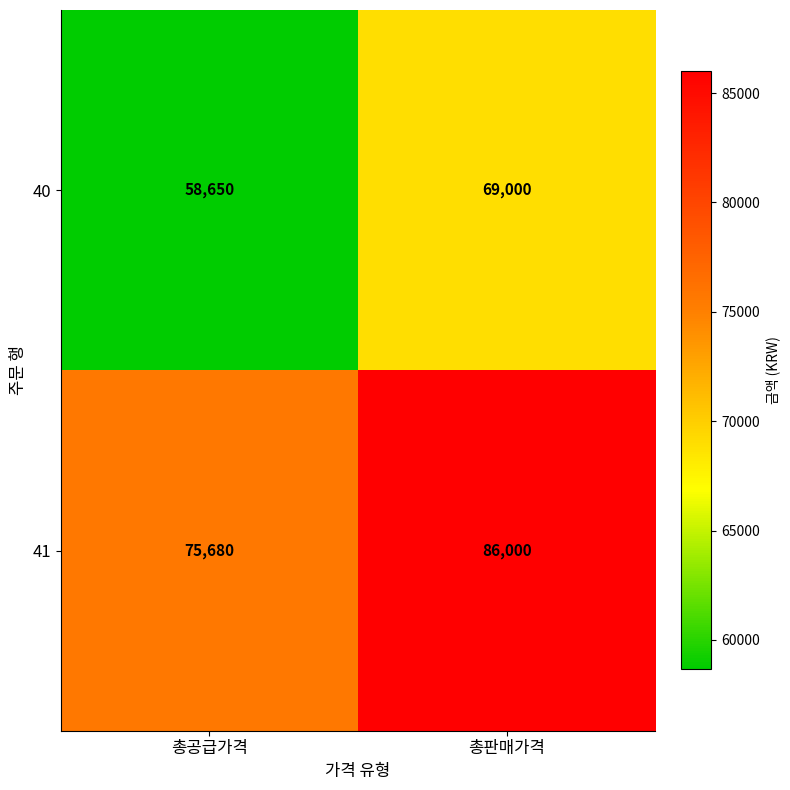

Read the 41 value at 총판매가격, to the nearest 10.

86000